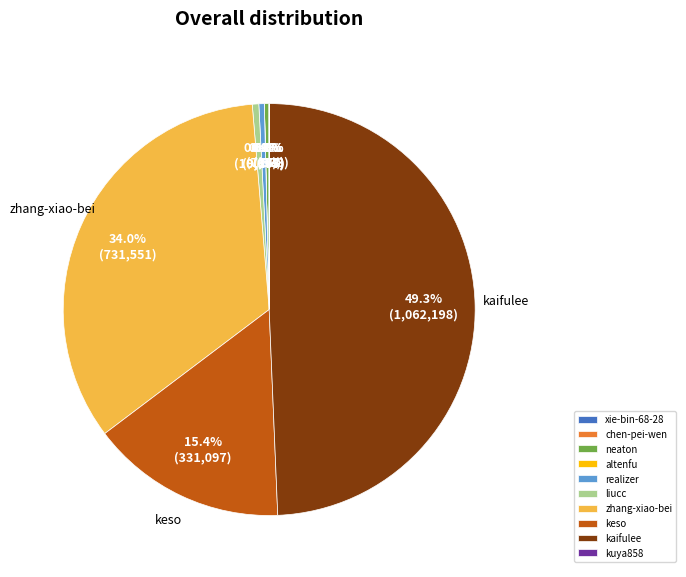

Approximately how many times larger is the value at liucc compared to neaton?

1.5